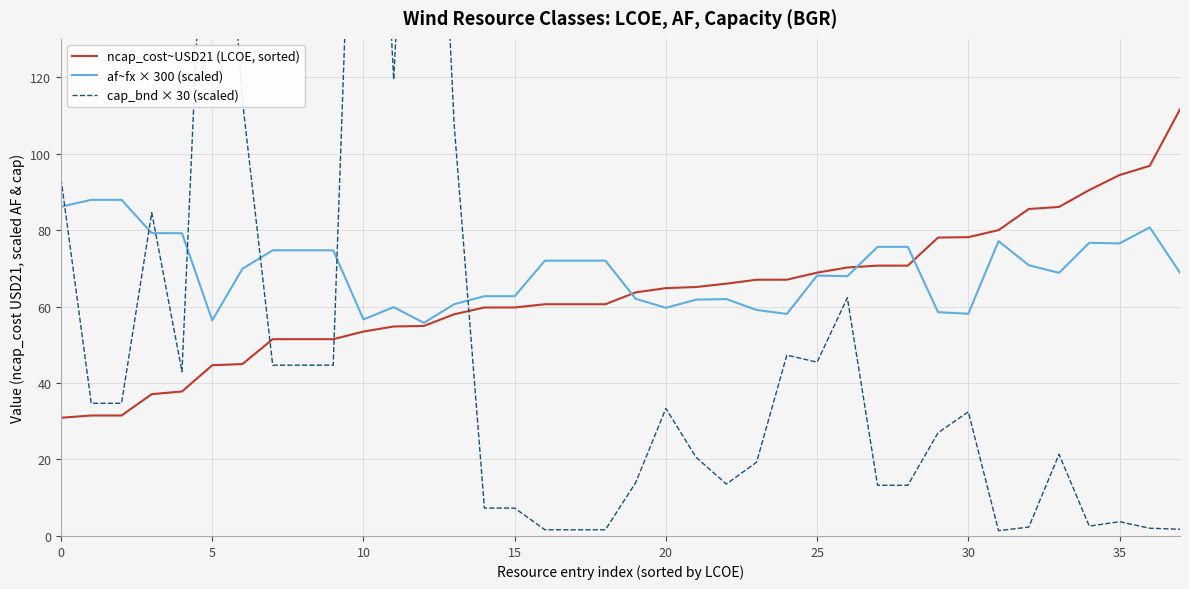

Between which two adjacent categories do af~fx × 300 (scaled) and ncap_cost~USD21 (LCOE, sorted) first intersect?

18 and 19